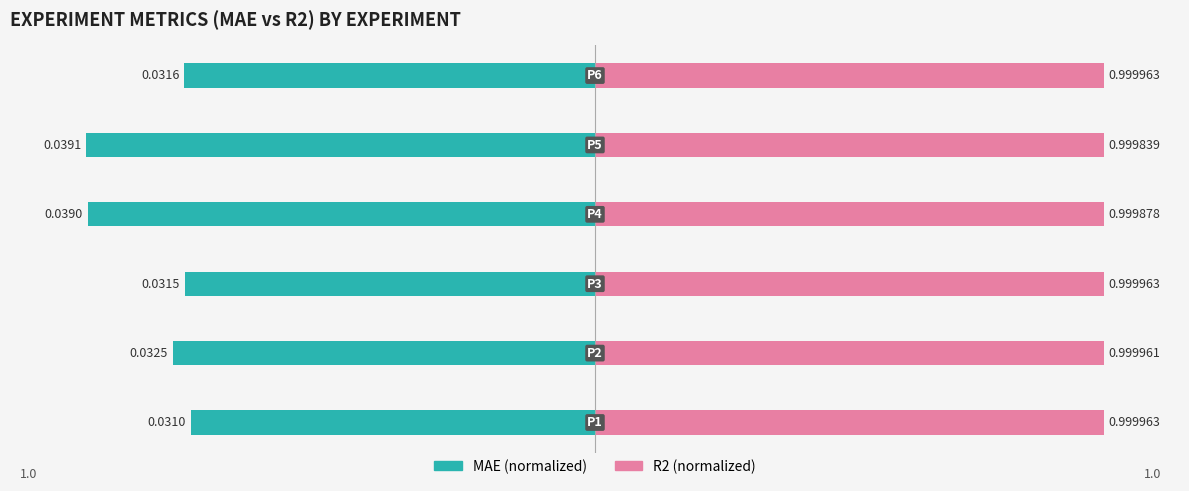

The MAE series shows -0.4 at 5. True or false?

False